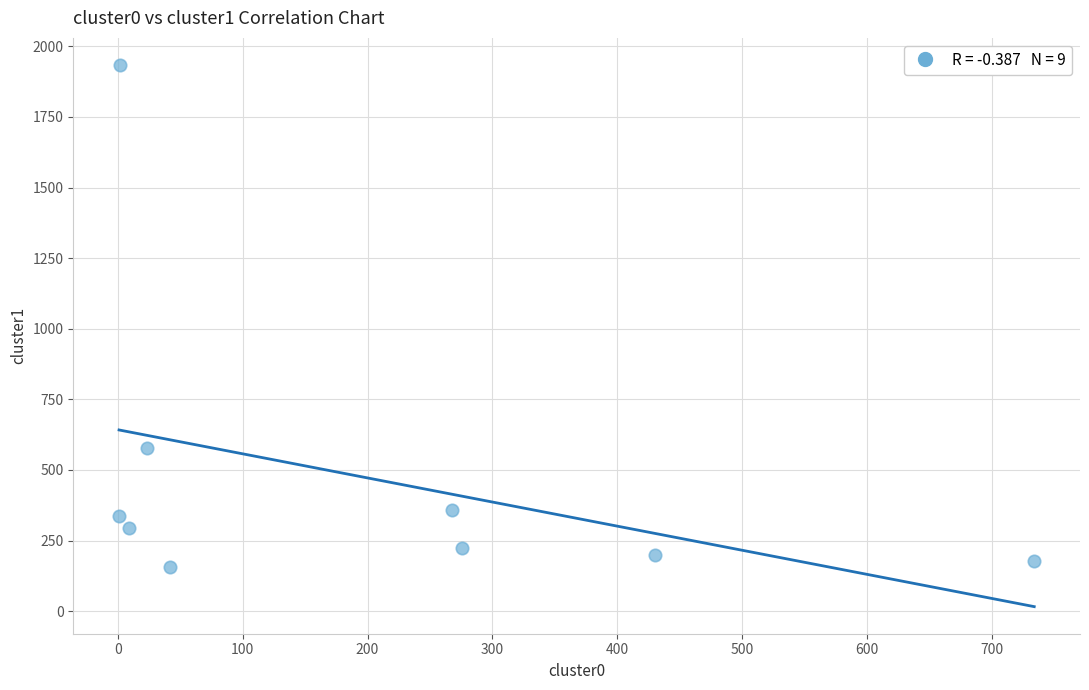

What Y value in the scatter plot is closest to 1044?

578